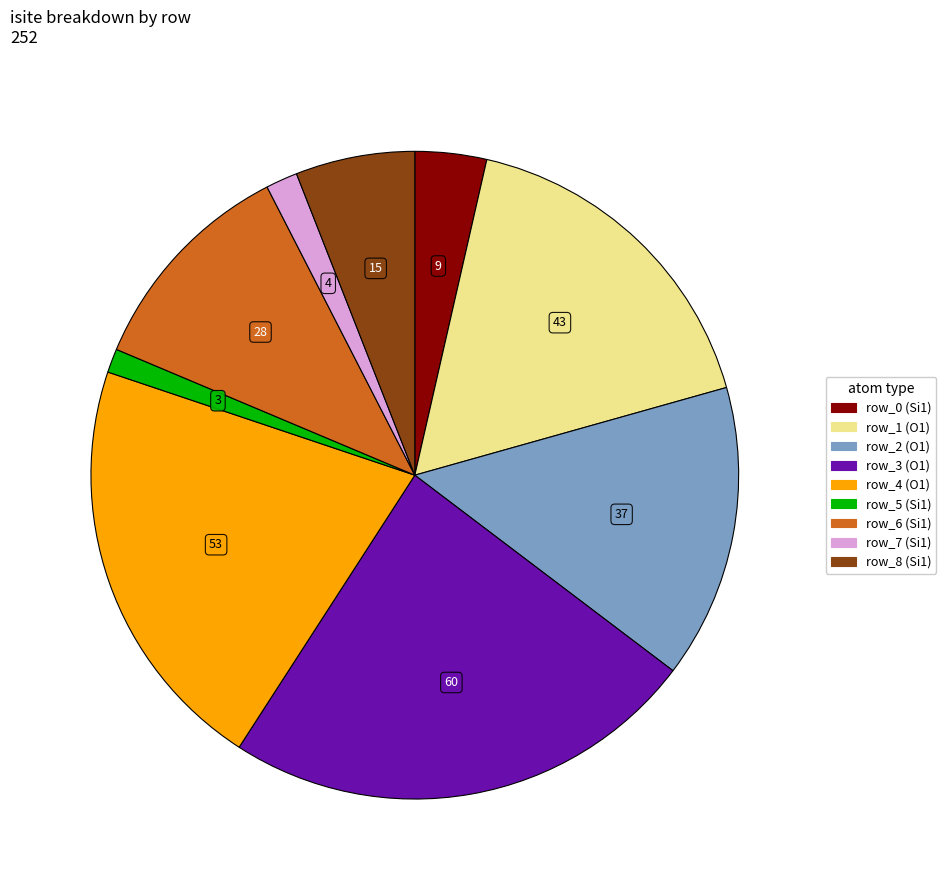

Which category has the biggest portion of the pie?

row_3